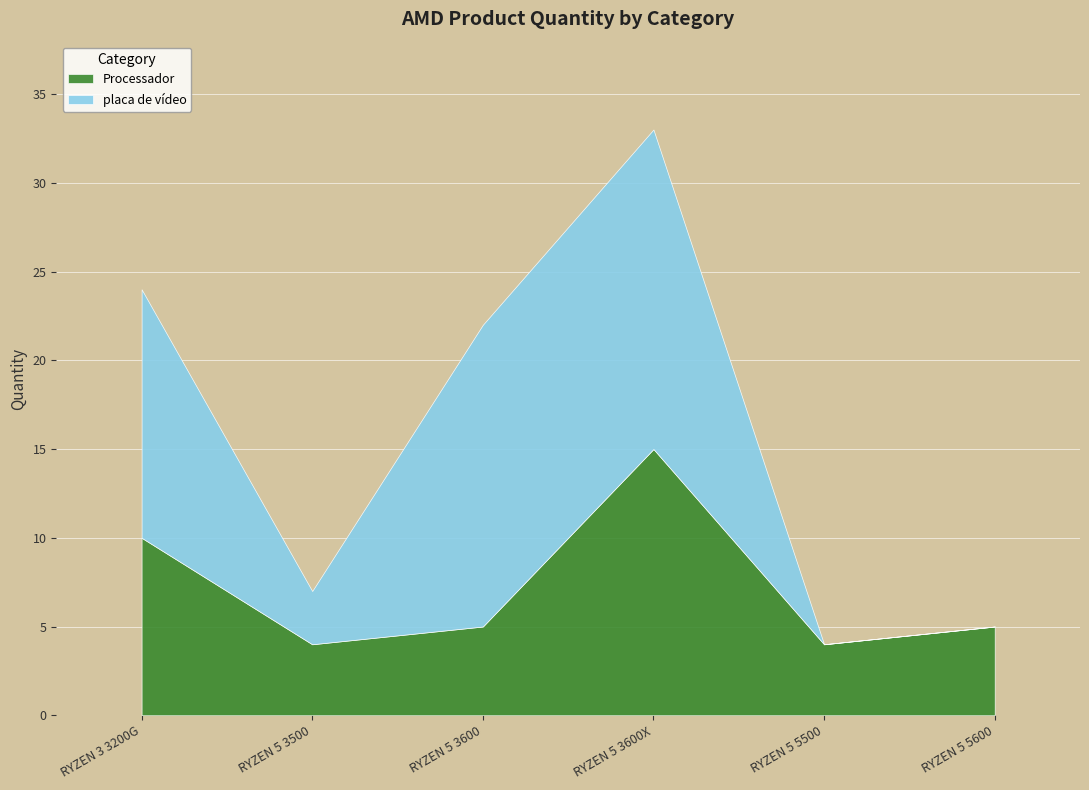

Reading left to right, what are all the values shown in this chart?

Processador: 10	4	5	15	4	5
placa de vídeo: 14	3	17	18	0	0